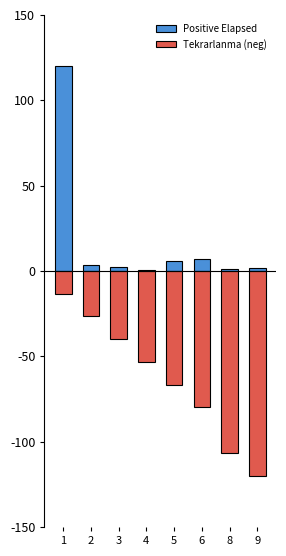

How many series are shown in this chart?

2